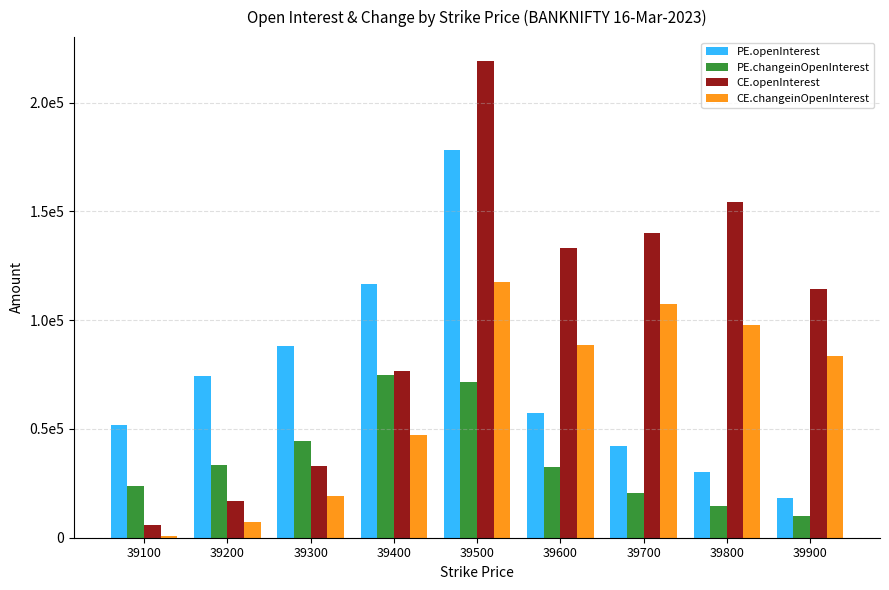

List the series in order of their overall mean, lowest first.

PE.changeinOpenInterest, CE.changeinOpenInterest, PE.openInterest, CE.openInterest